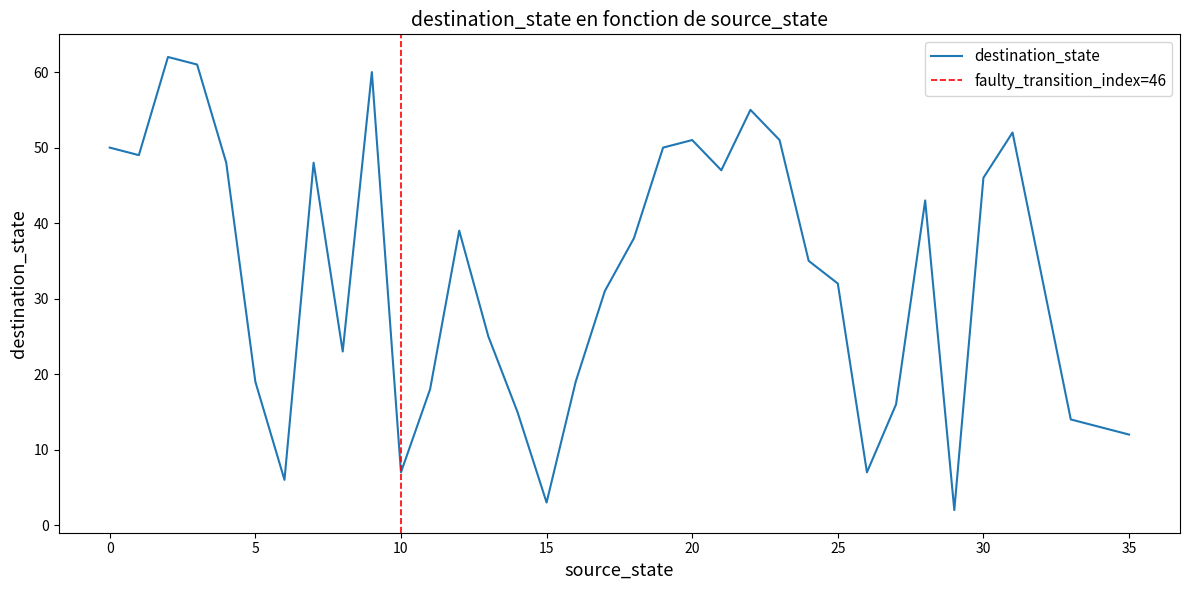

What is the highest value of the destination_state series?

62